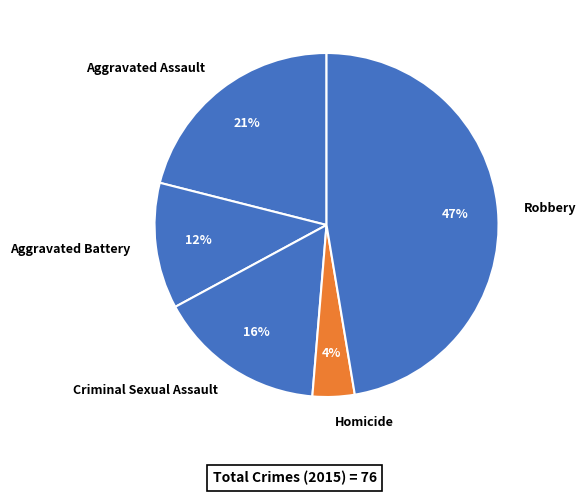

To the nearest percent, what is the difference between the Homicide and Criminal Sexual Assault slice percentages?

12%